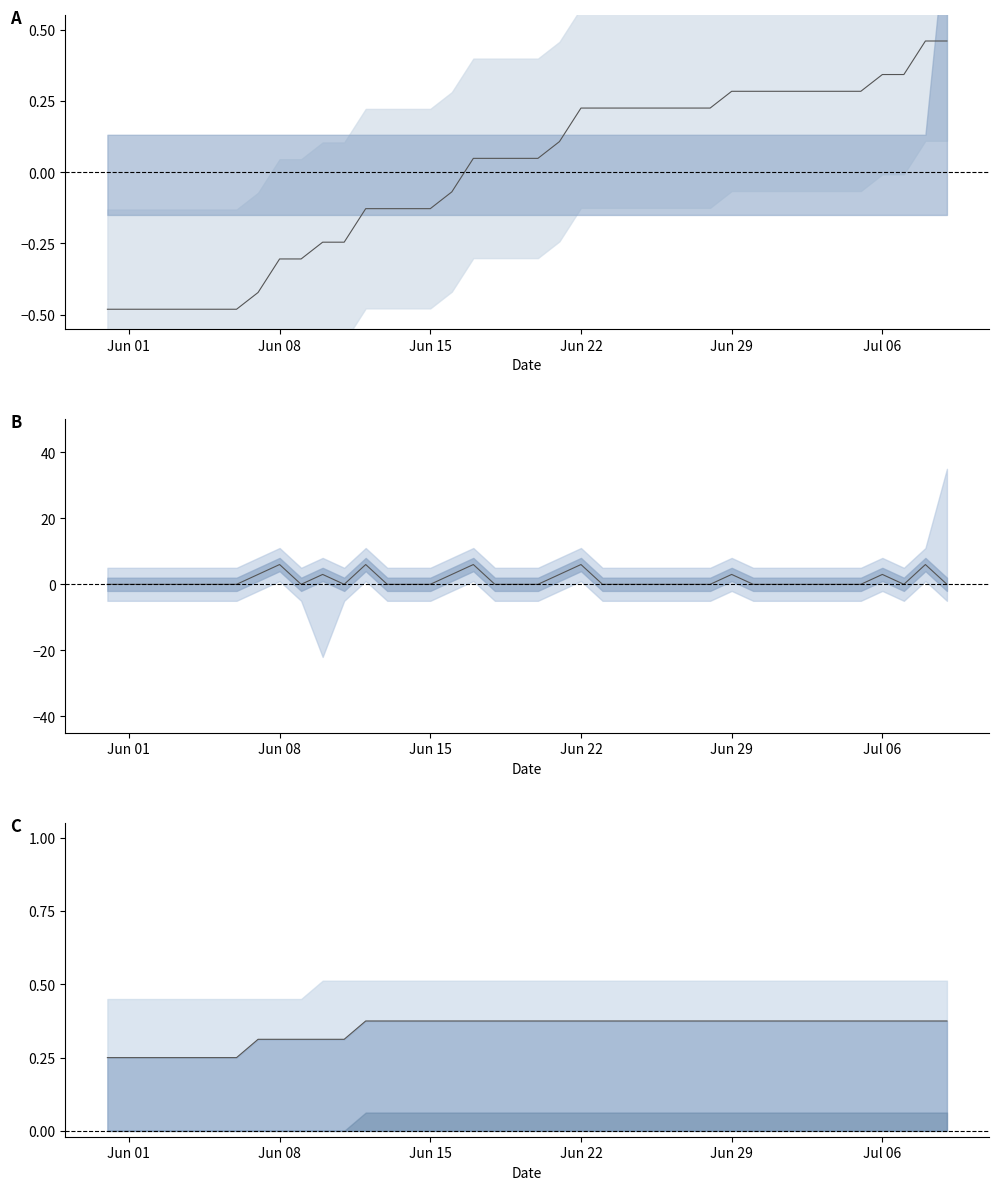

Is this an area chart (filled region under the line)?

No